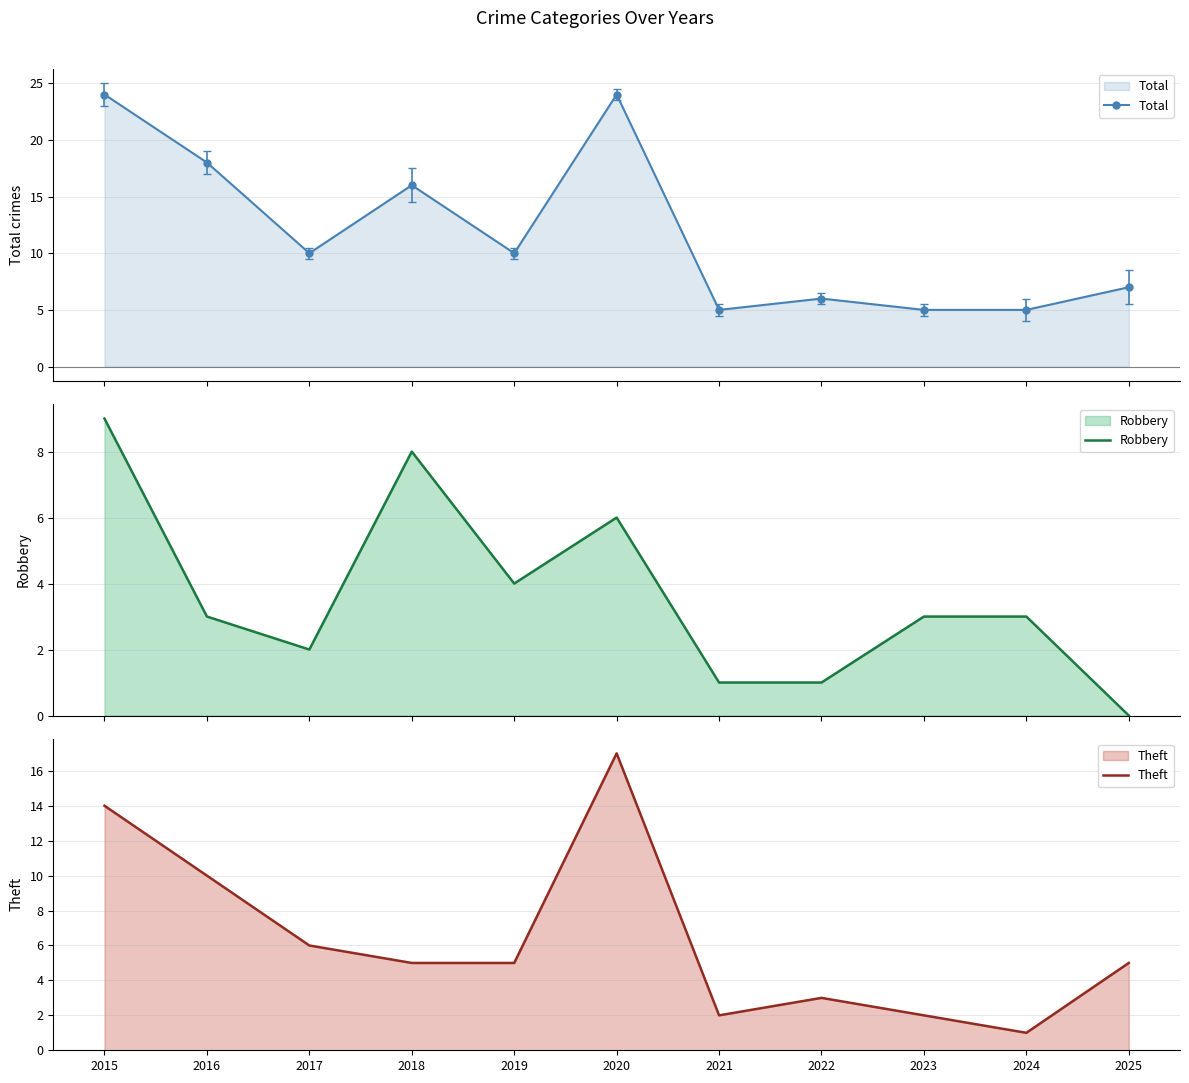

Reading left to right, extract all data points from this chart.

Total: 24	18	10	16	10	24	5	6	5	5	7
Robbery: 9	3	2	8	4	6	1	1	3	3	0
Theft: 14	10	6	5	5	17	2	3	2	1	5